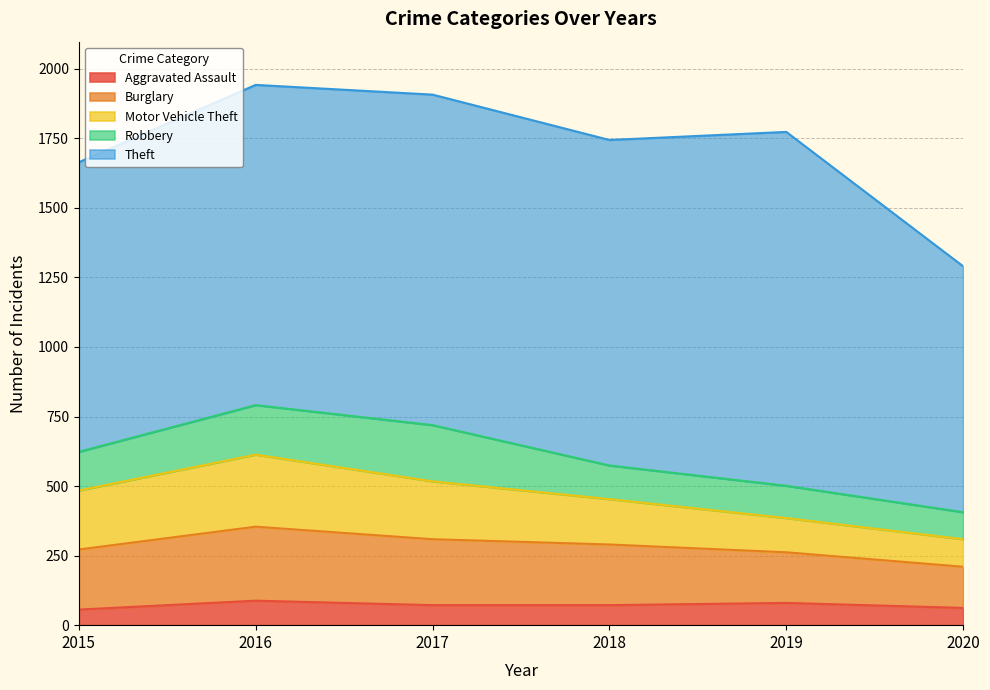

What is the value of the Aggravated Assault point at the 6th from the left?

62